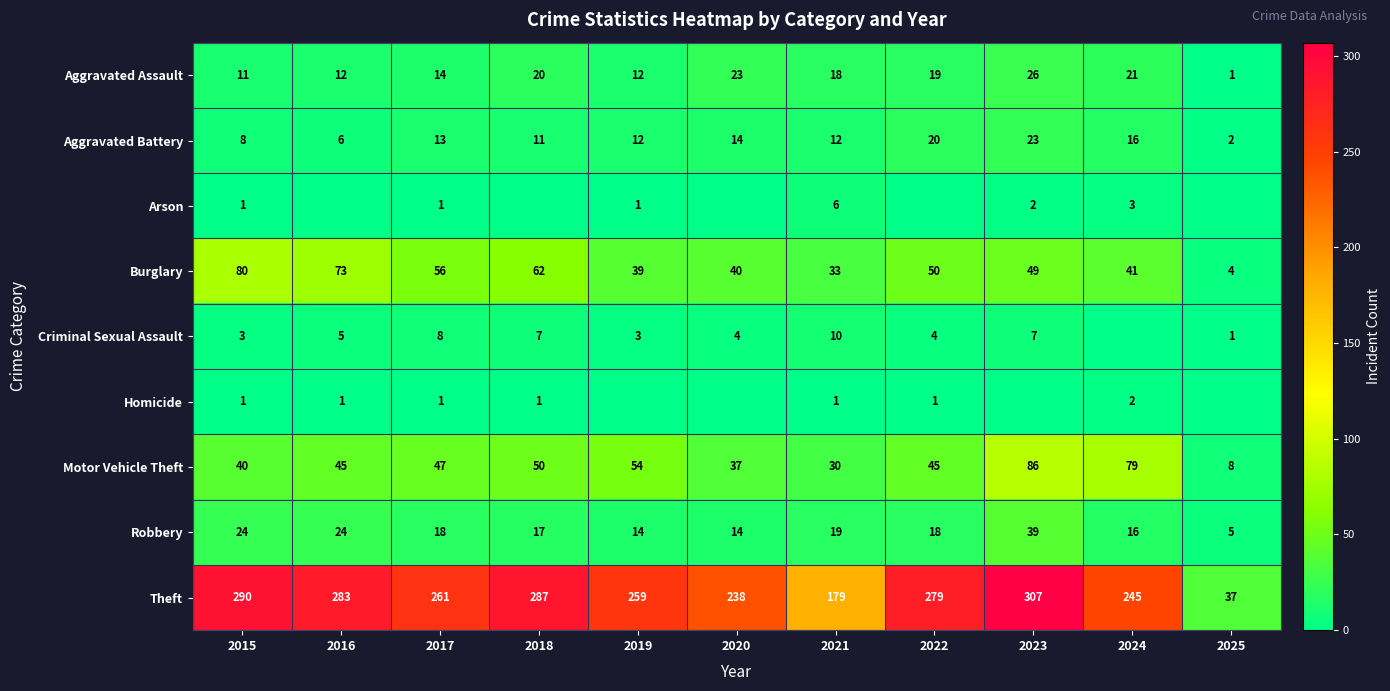

List the labels in order of Theft value, largest first.

2023, 2015, 2018, 2016, 2022, 2017, 2019, 2024, 2020, 2021, 2025